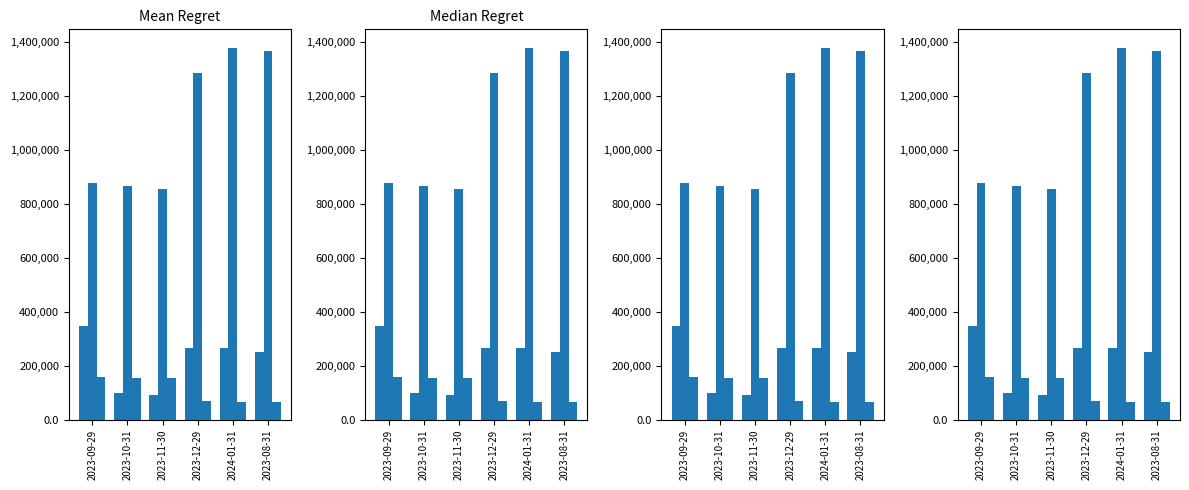

The Voga series shows 171331.2 at 2023-09-29. True or false?

False